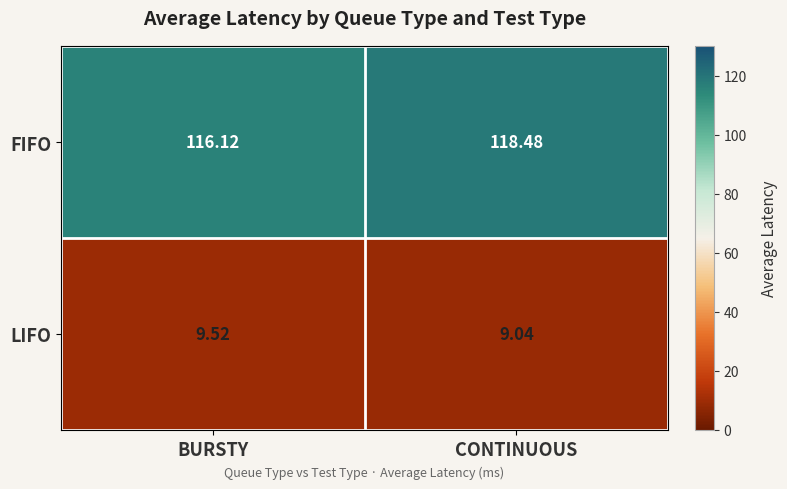

Which label corresponds to the smallest value in the chart?

CONTINUOUS